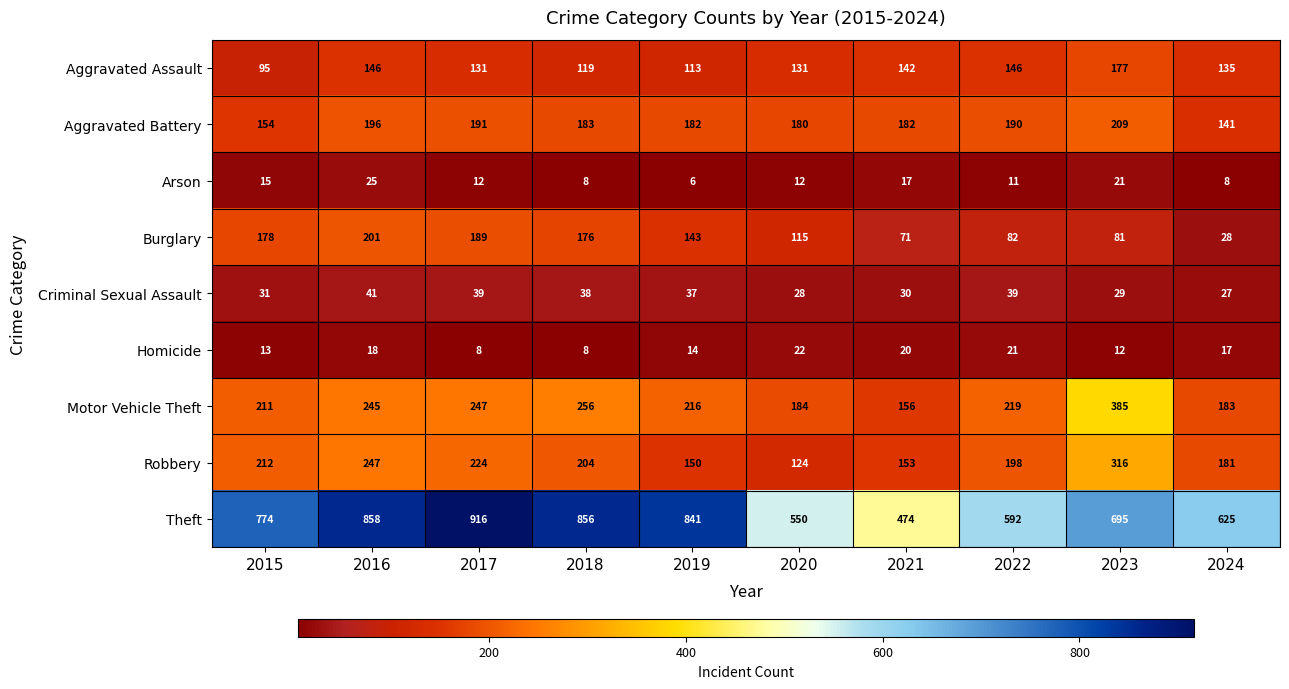

What is the maximum value shown in the chart?

916